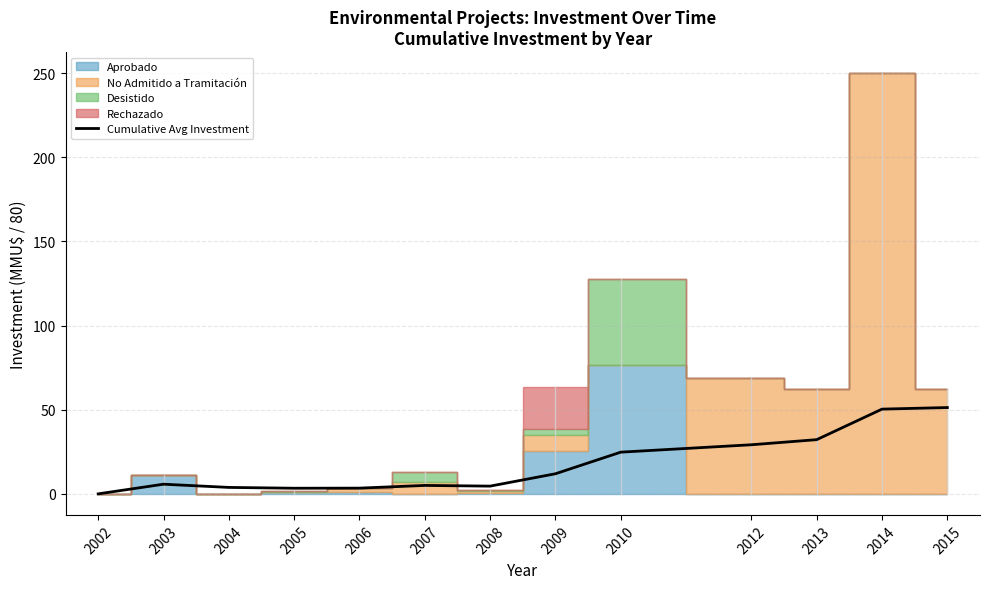

At which category does the data reach its first local peak?

2003